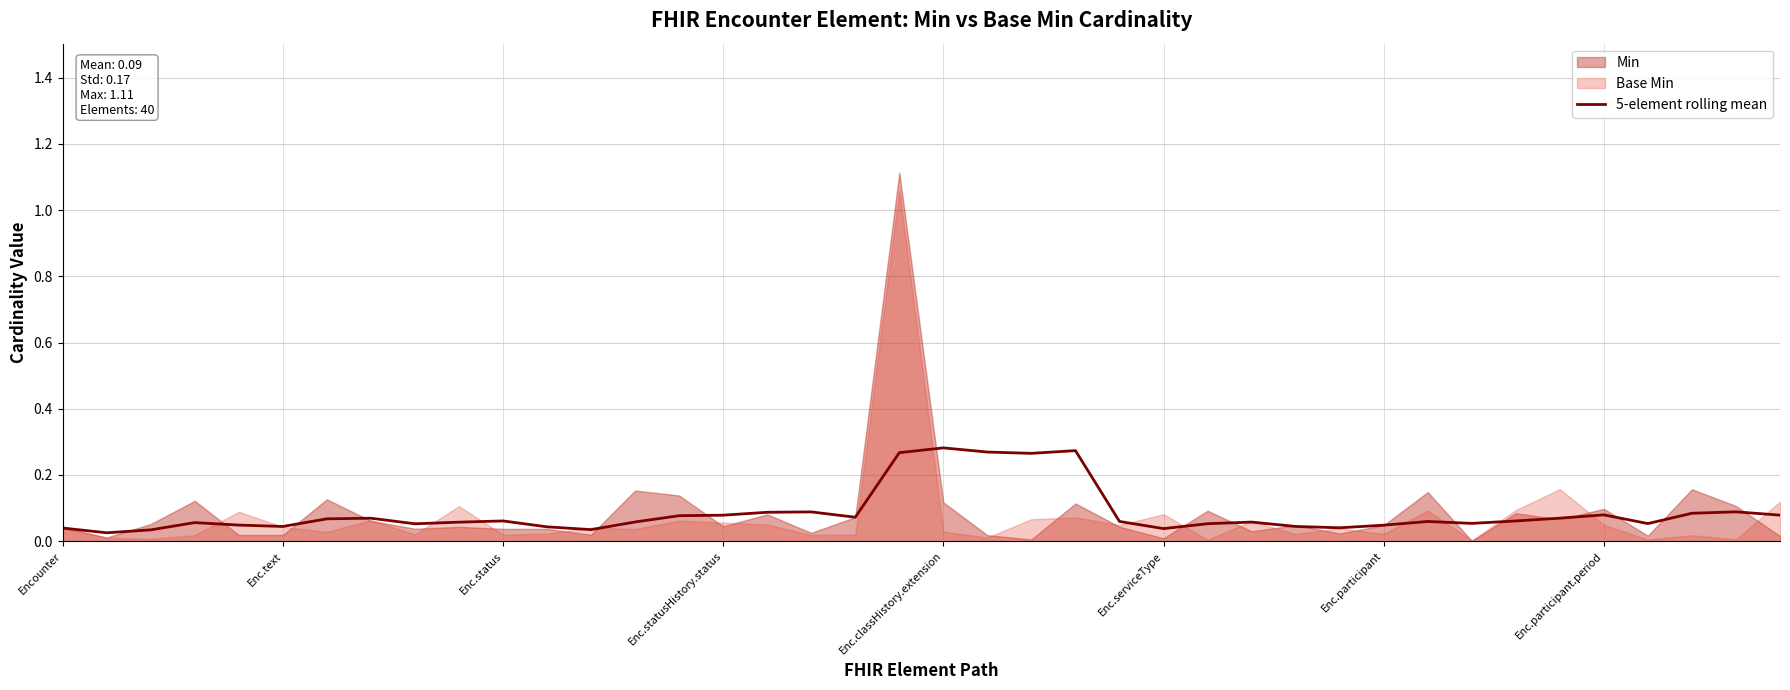

Count the number of categories in the chart.

40